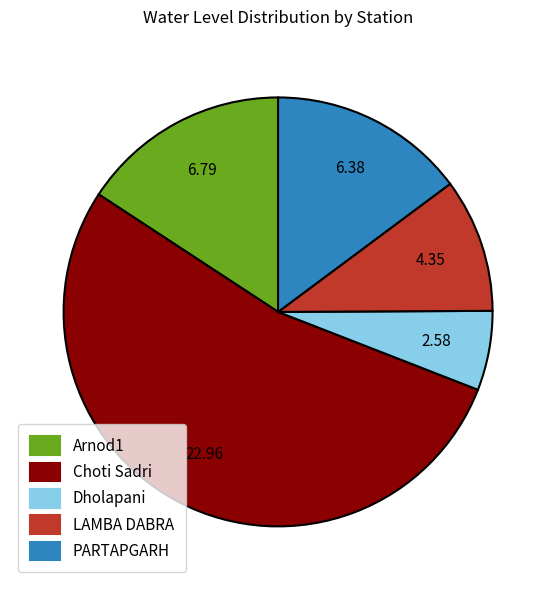

Which has a higher value, LAMBA DABRA or PARTAPGARH?

PARTAPGARH